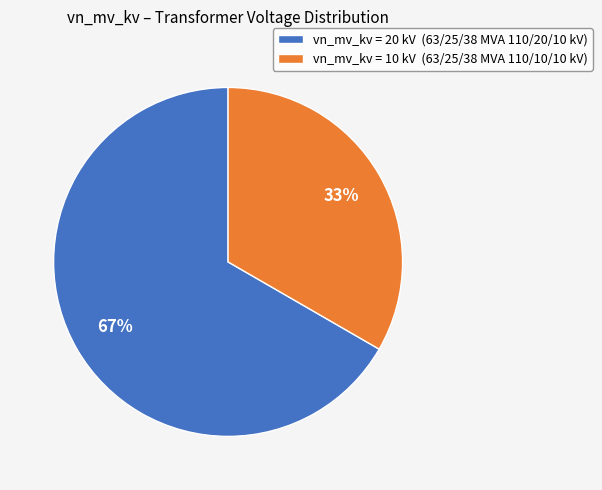

To the nearest percent, what is the average slice percentage?

50%